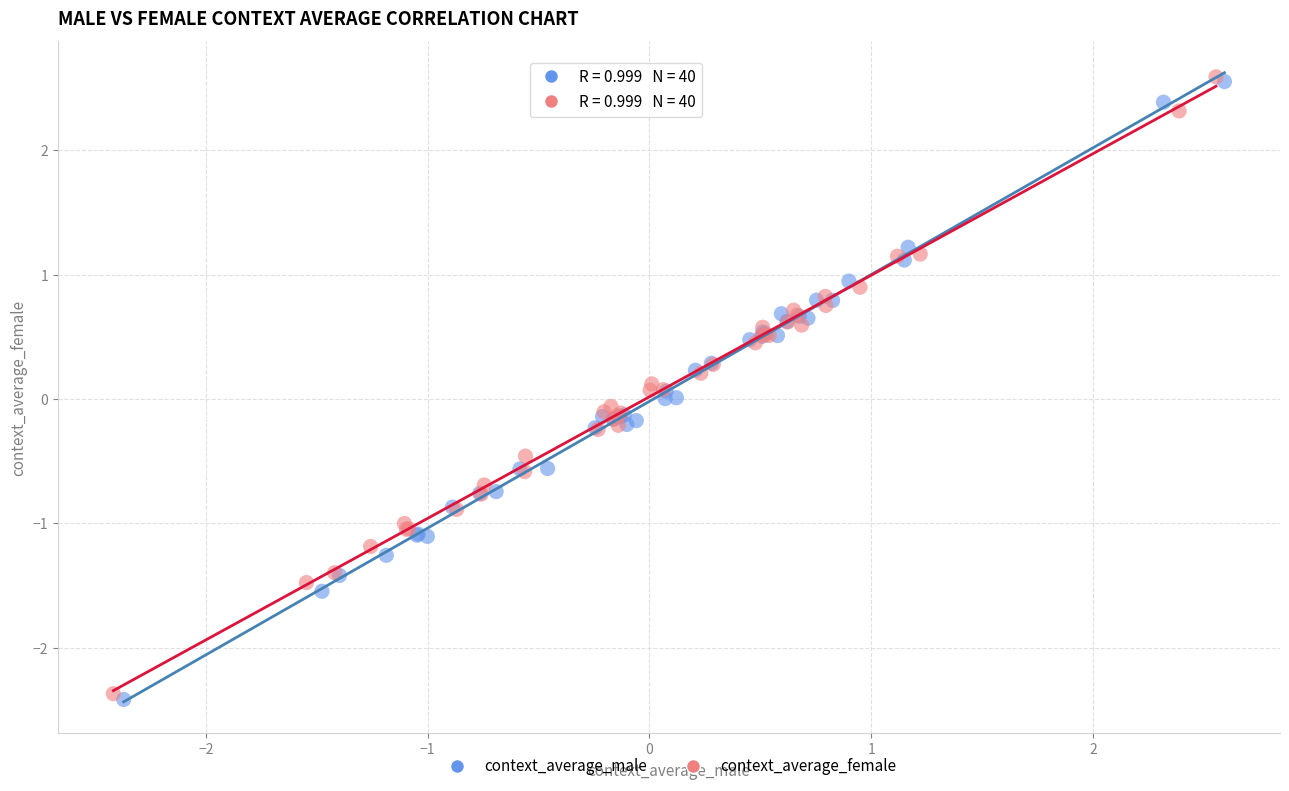

Which series has the largest Y range (max minus min)?

context_average_male